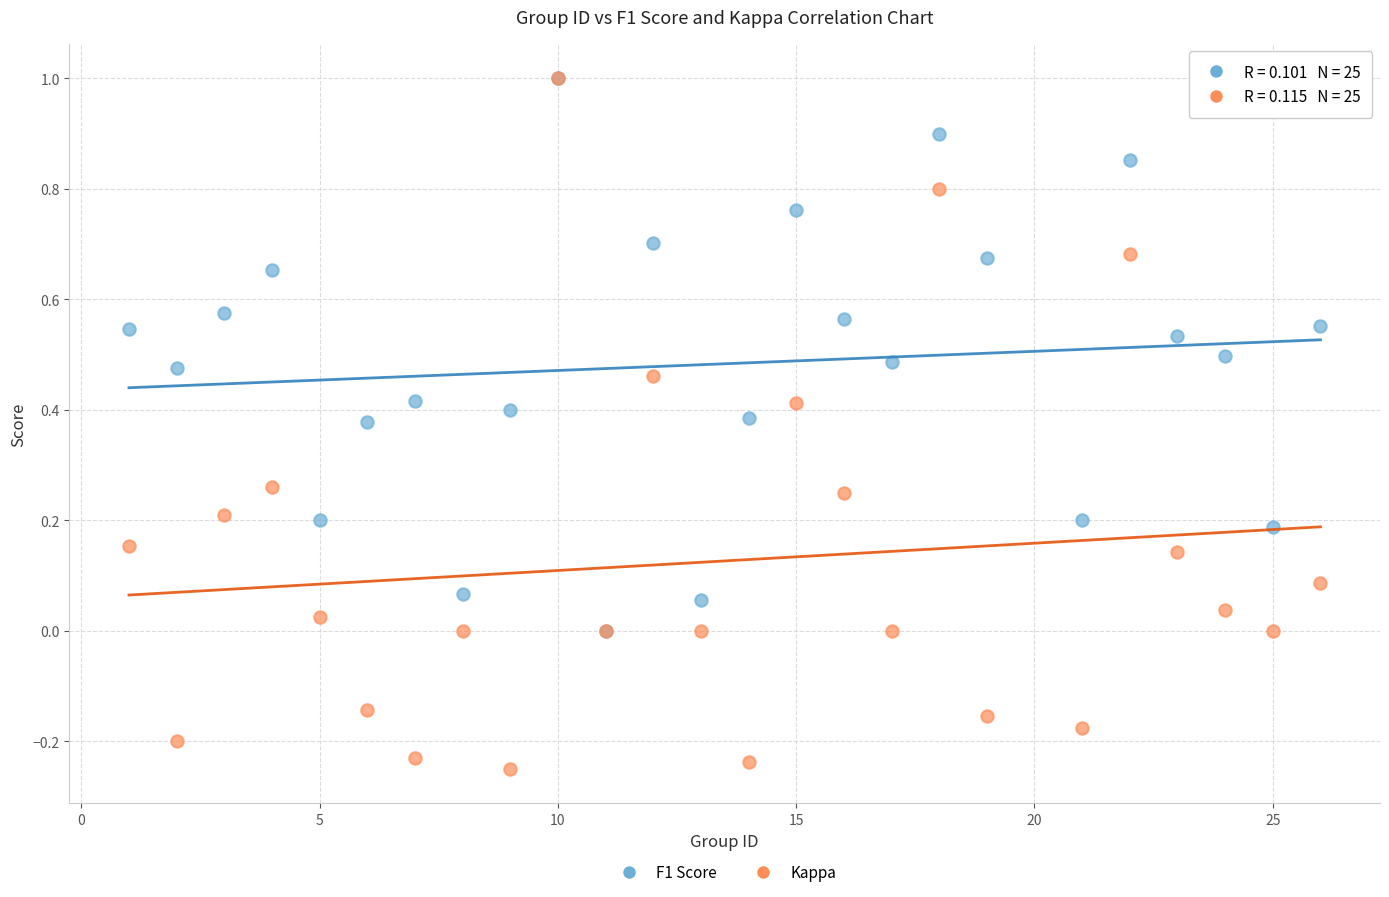

What are all the series names shown in the legend?

F1 Score, Kappa